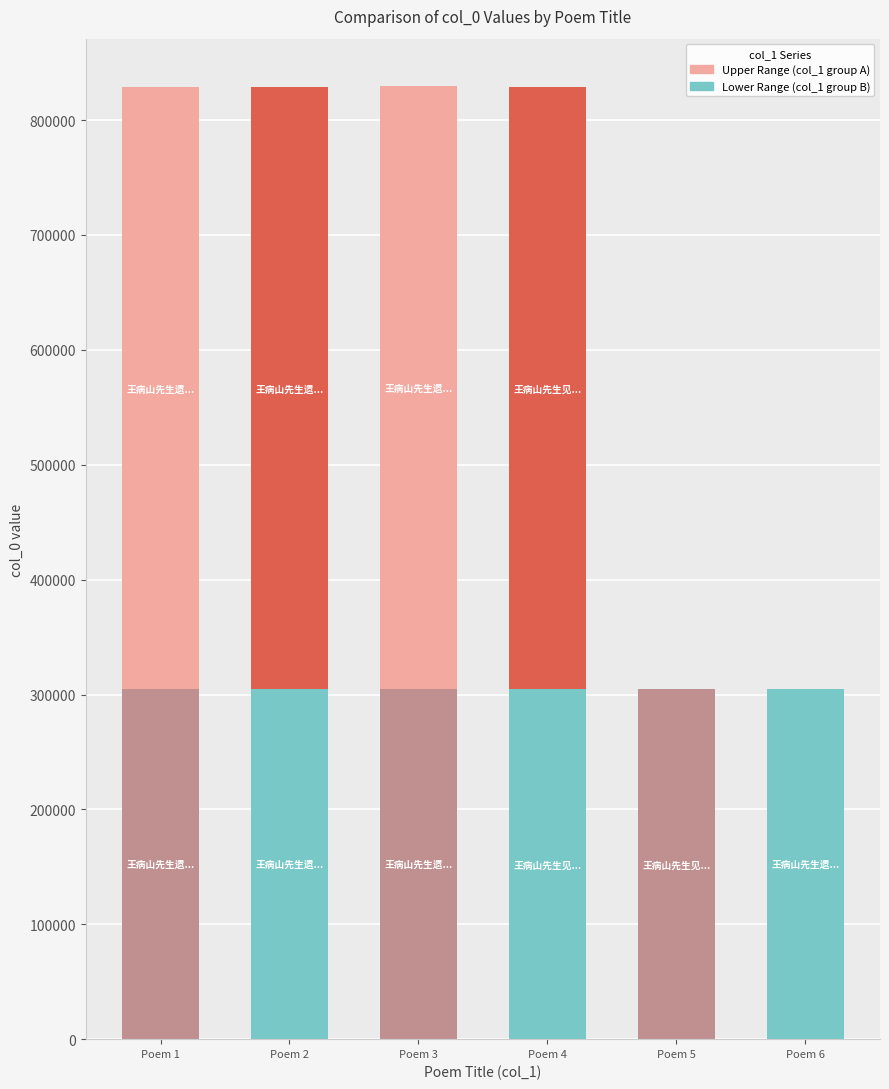

How many series are shown in this chart?

2